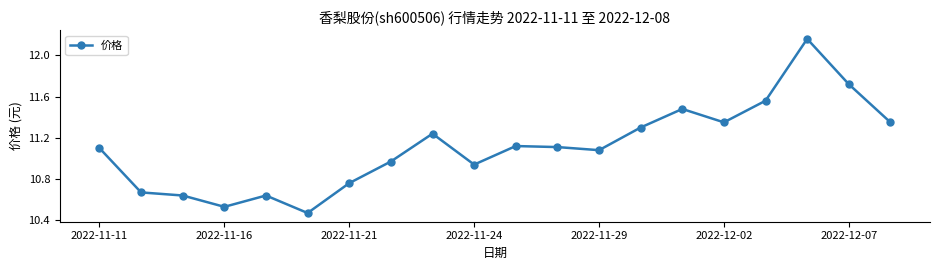

True or false: the data has more than 2 interior local peaks.

True